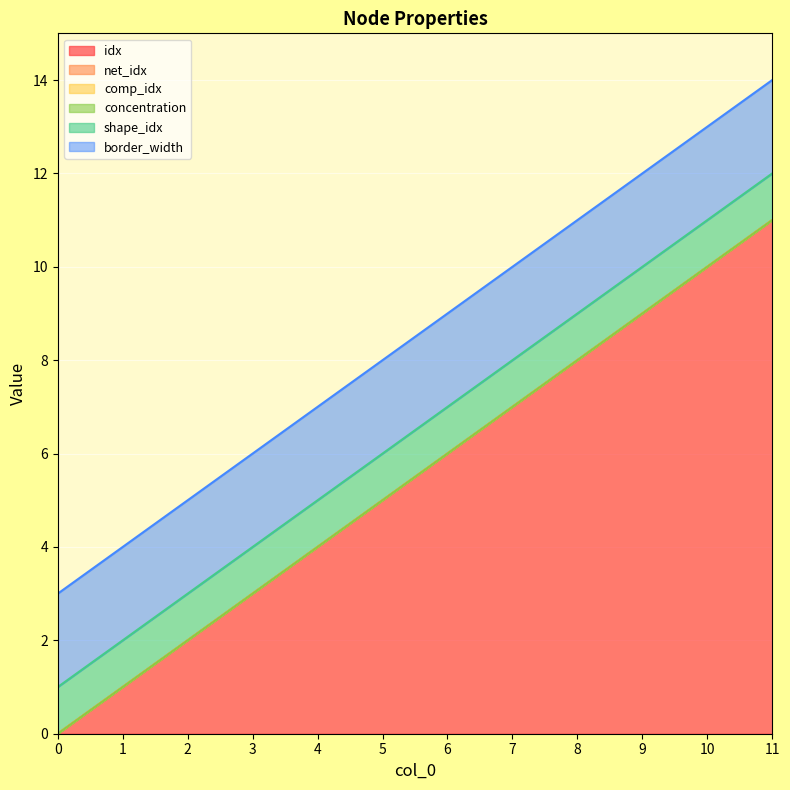

At which category is the sum across all series the highest?

11